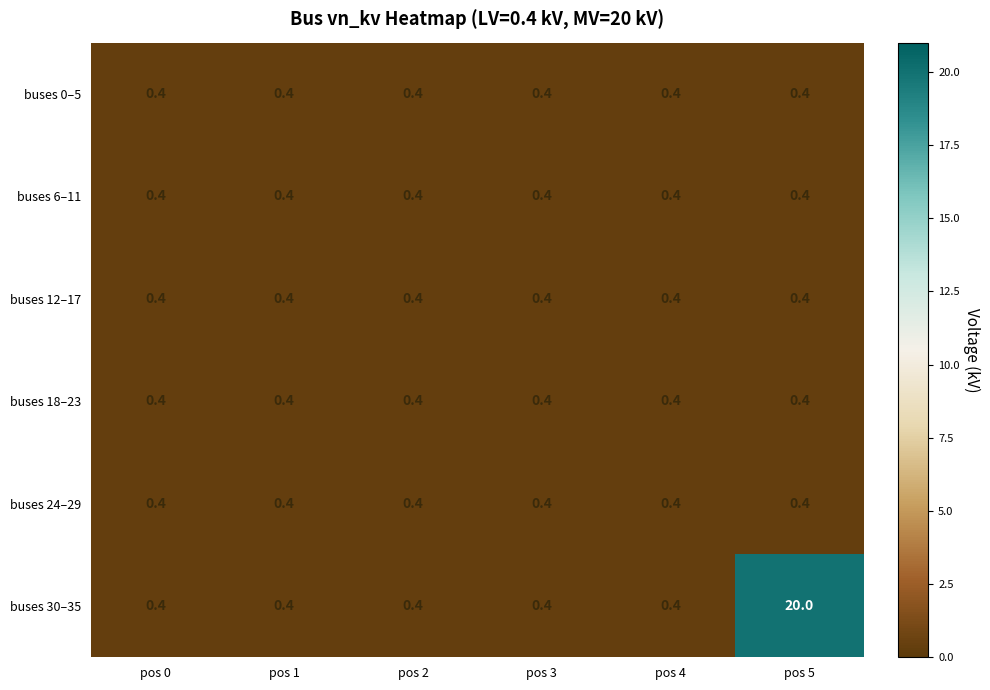

At which category does the chart reach its peak across all series?

pos 5